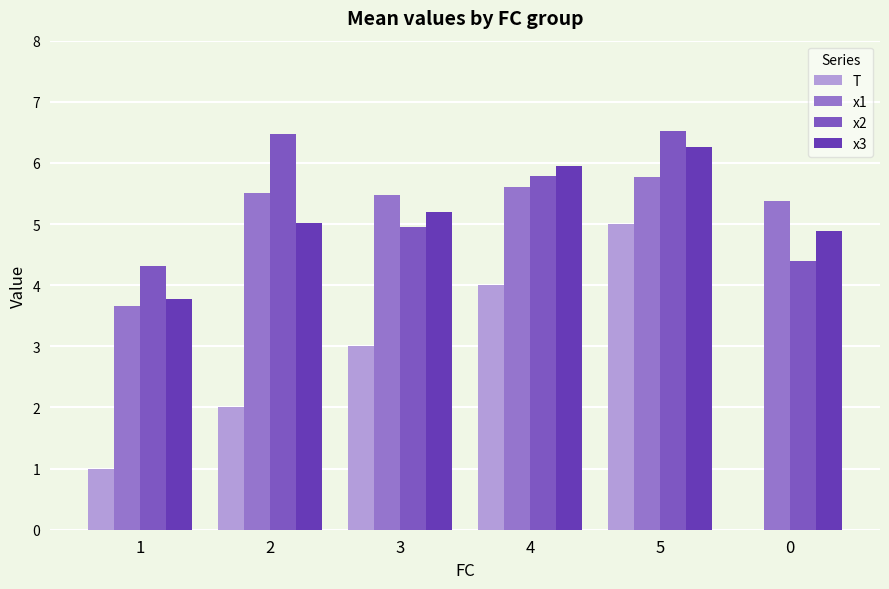

What is the difference between the second highest and minimum values in the x2 series?

2.2